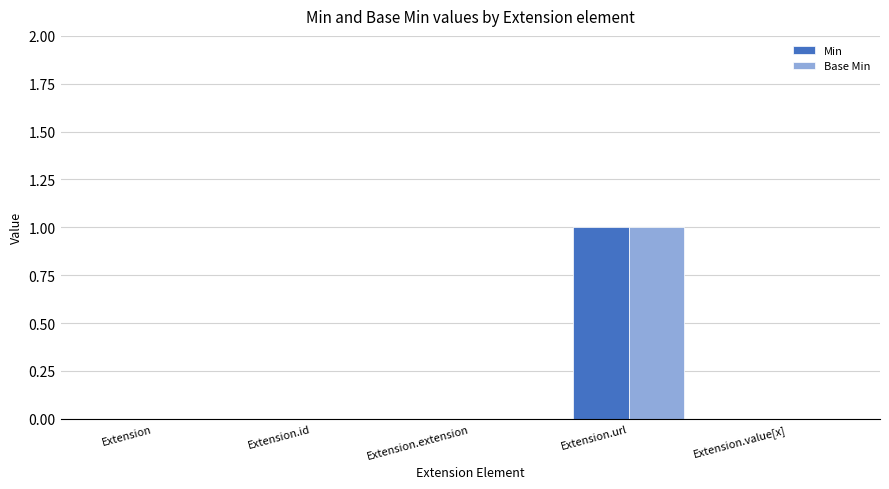

How many series are shown in this chart?

2